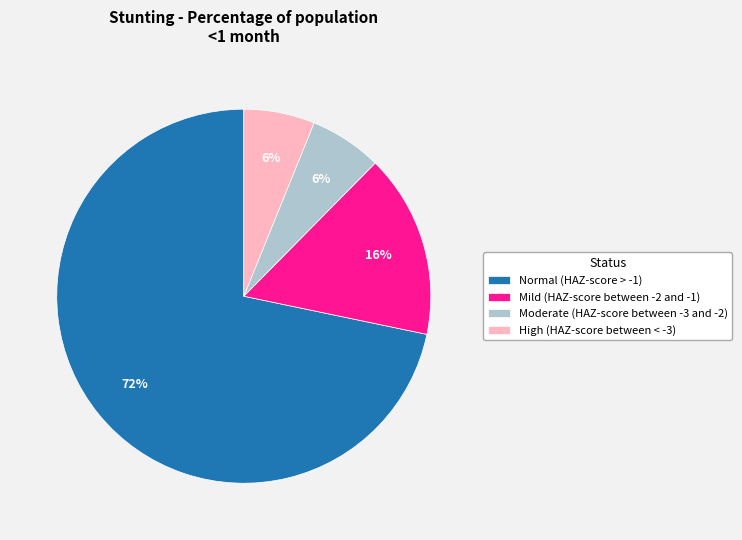

Between Normal (HAZ-score > -1) and High (HAZ-score between < -3), which is larger?

Normal (HAZ-score > -1)